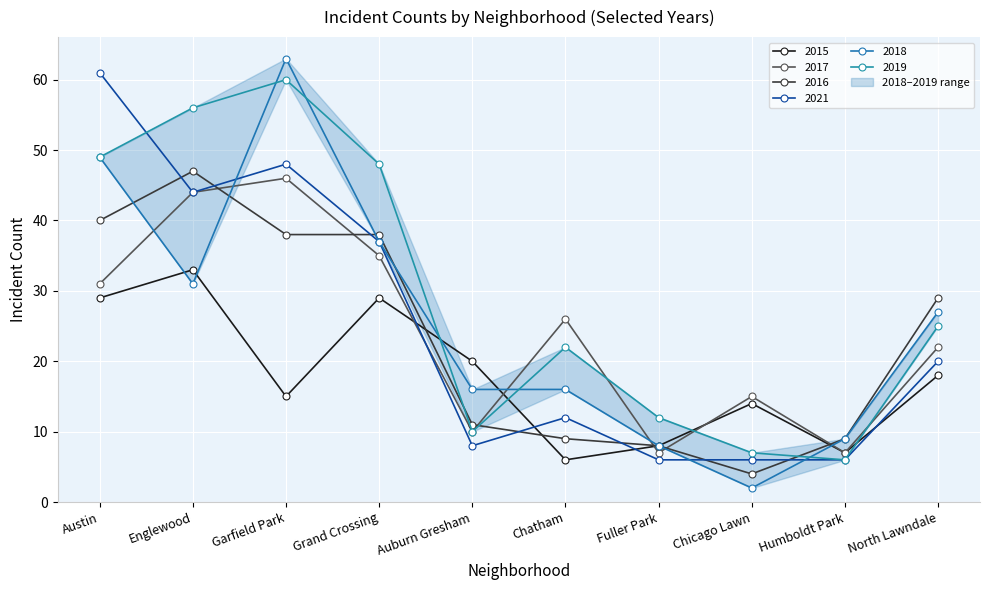

Where is the first local minimum for 2021?

Englewood